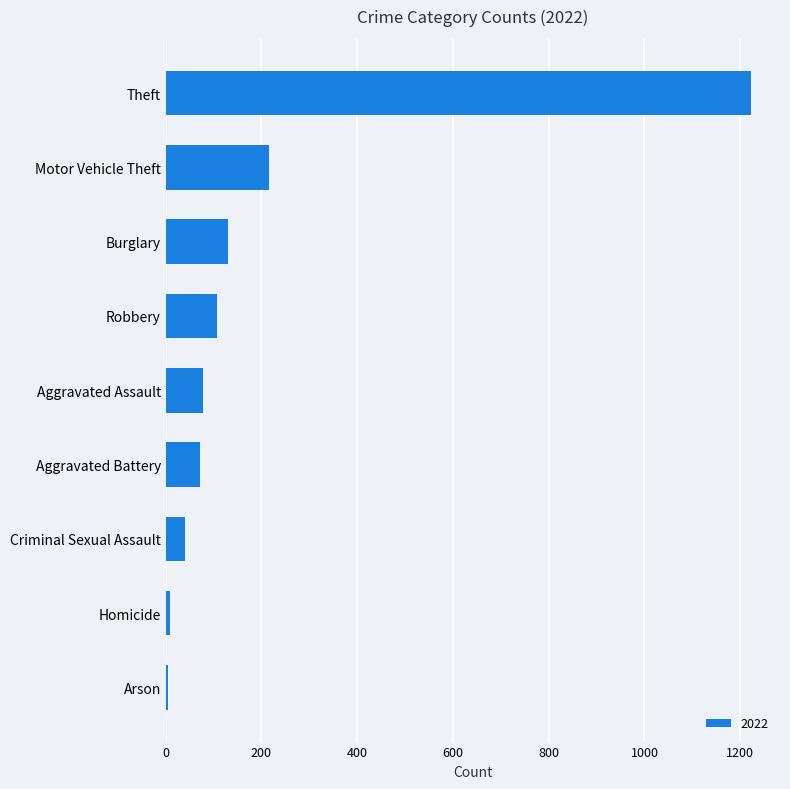

What is the difference between the maximum and second lowest values?

1213